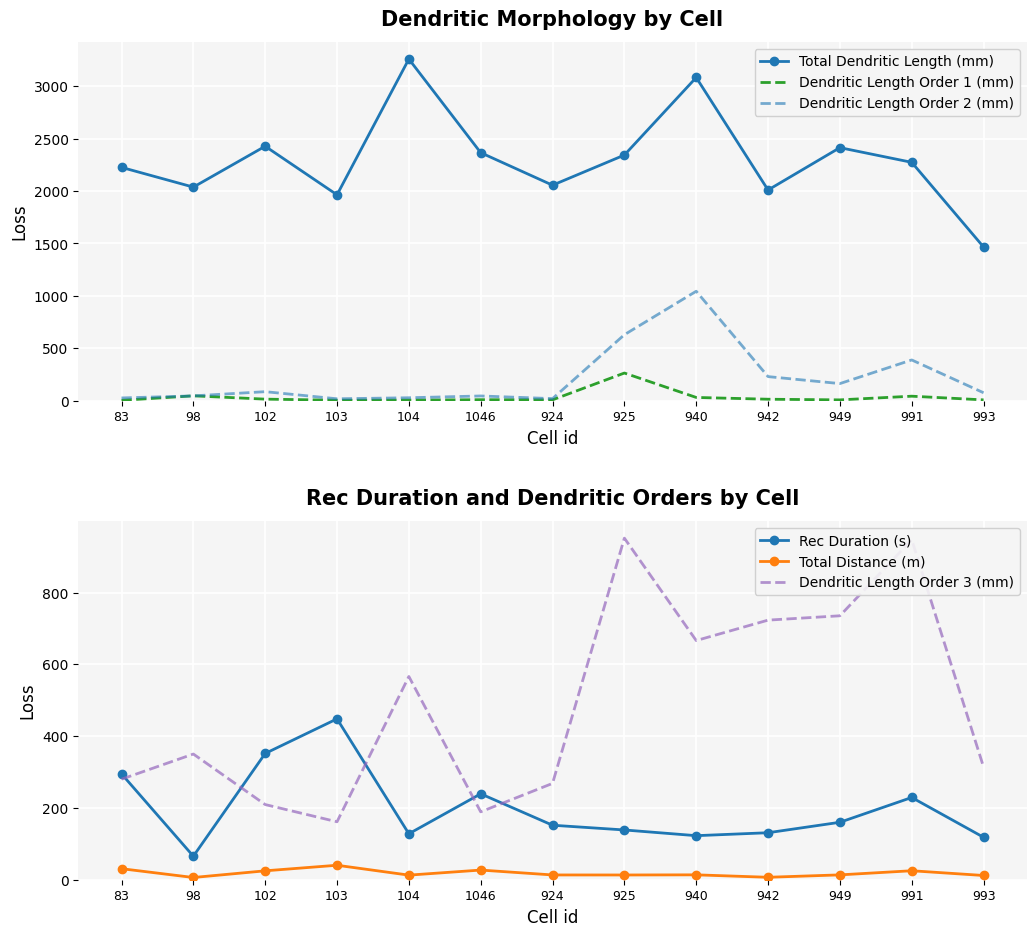

What are all the series names shown in the legend?

Total Dendritic Length (mm), Dendritic Length Order 1 (mm), Dendritic Length Order 2 (mm), Rec Duration (s), Total Distance (m), Dendritic Length Order 3 (mm)